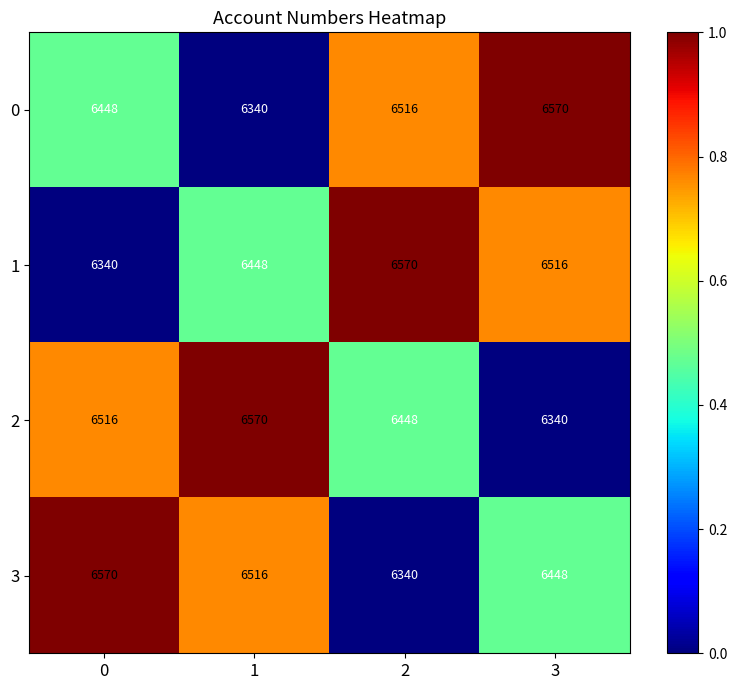

What is the sum of the 0 values at 2 and 1?

12856